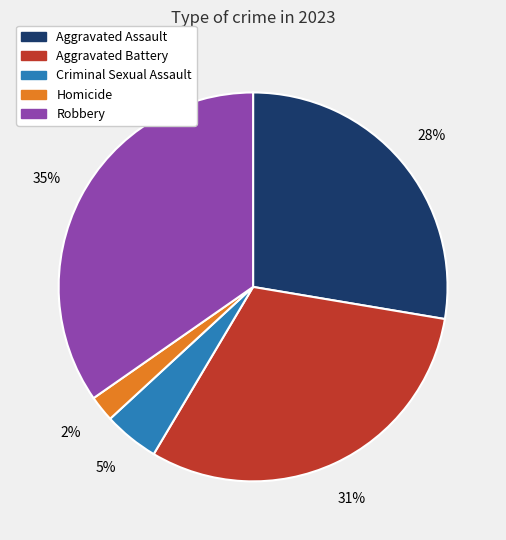

True or false: Robbery accounts for 35% of the total.

True